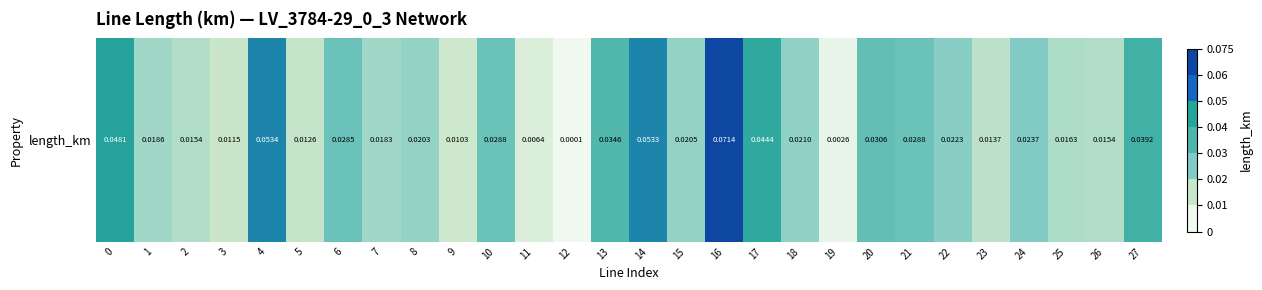

Between 19 and 5, which is larger?

5